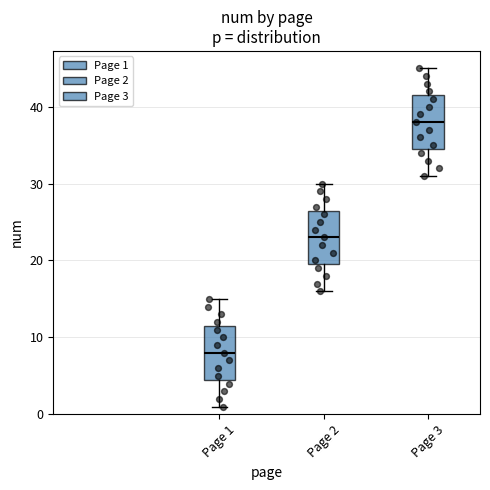

Reading left to right, read every box against the y-axis: the position of its median line, the range the box covers, and the ends of its whiskers. The values are not printed on the chart, so give them approximately, as read against the axis.

Page 1: median 8, box 5 to 12, whiskers 1 to 15
Page 2: median 23, box 20 to 27, whiskers 16 to 30
Page 3: median 38, box 35 to 42, whiskers 31 to 45